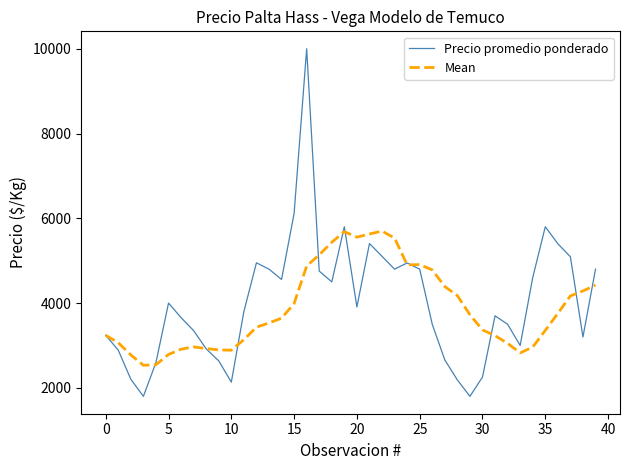

Rank the series by their maximum value, from lowest to highest.

Mean, Precio promedio ponderado